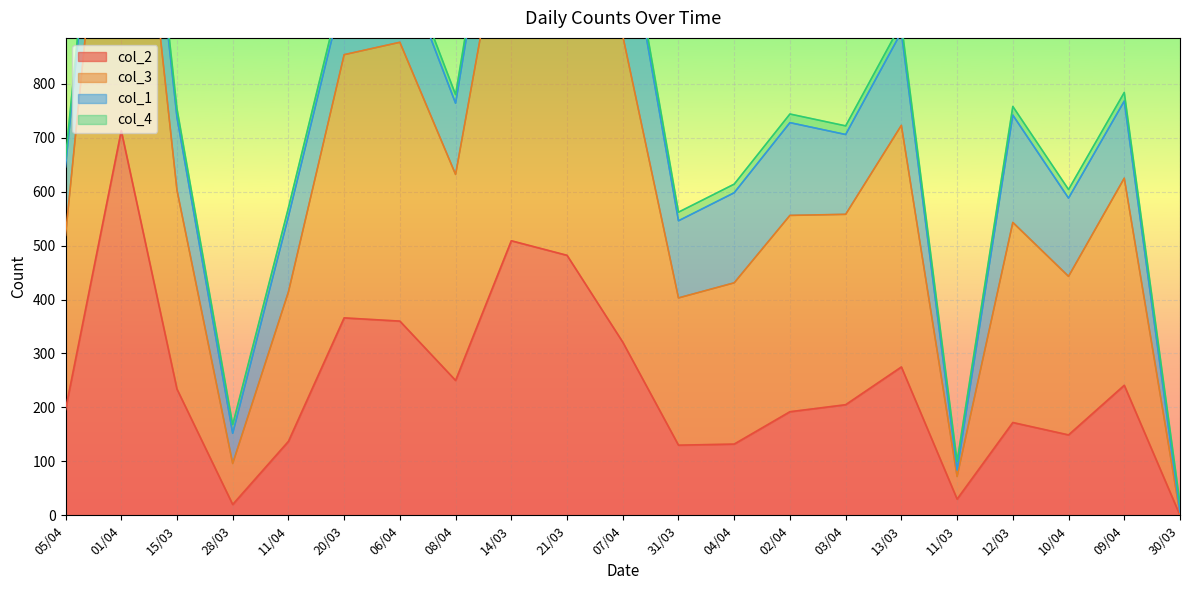

Which series changed the most between 14/03 and 11/03?

col_3